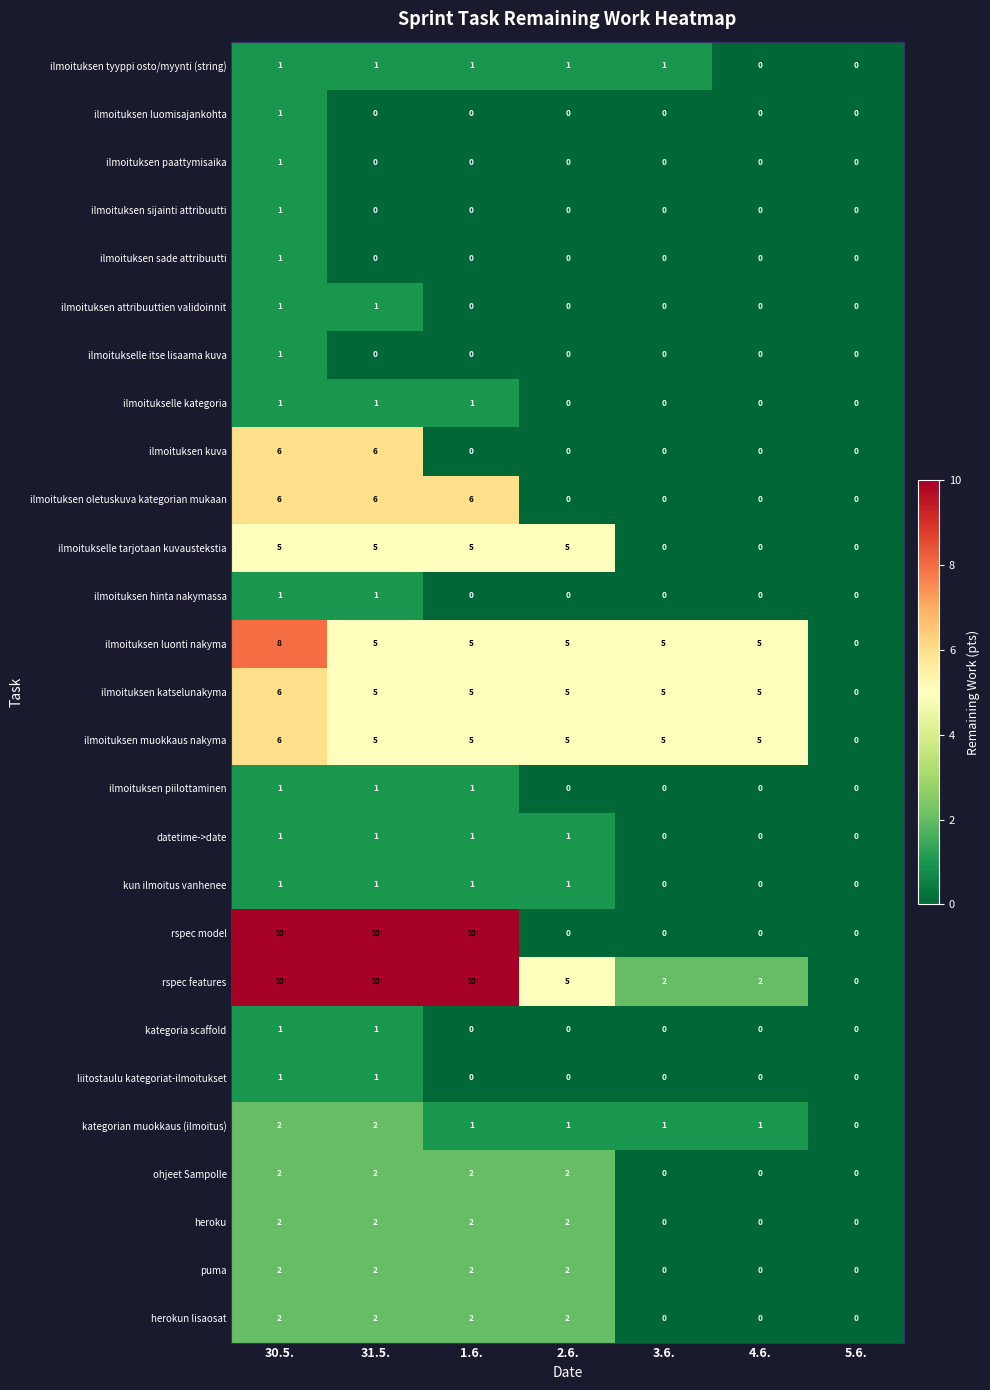

How many data points does each series have?

7